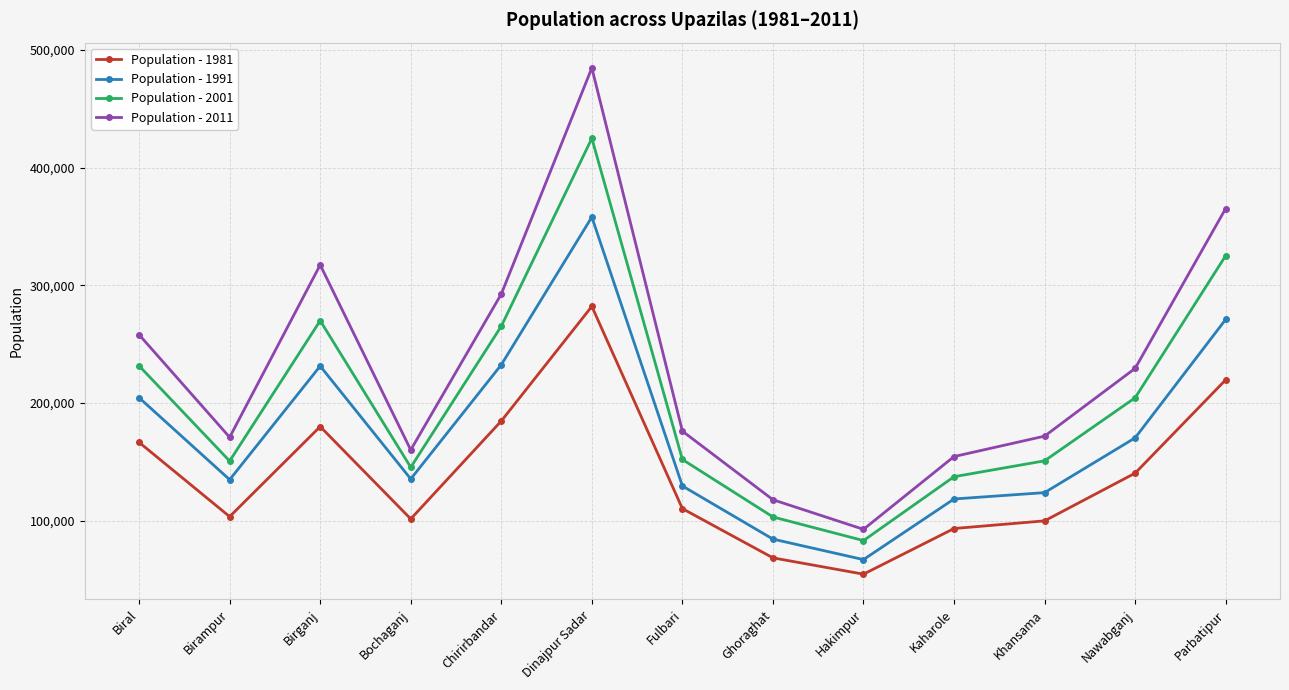

How many lines are shown in the chart?

4